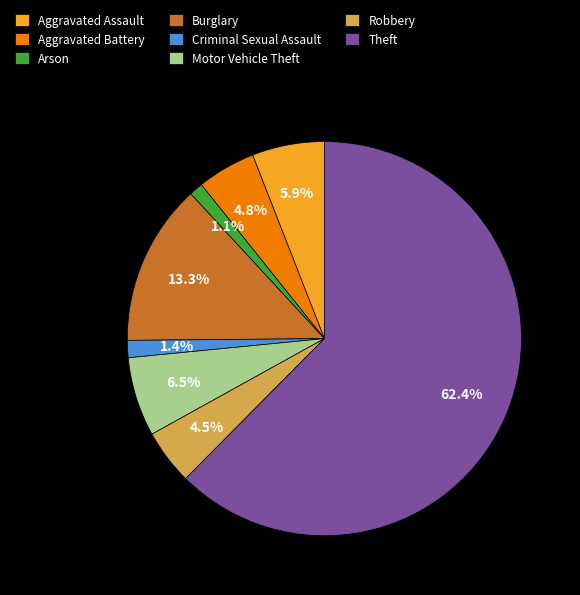

Approximately how many times larger is the value at Aggravated Battery compared to Aggravated Assault?

0.8